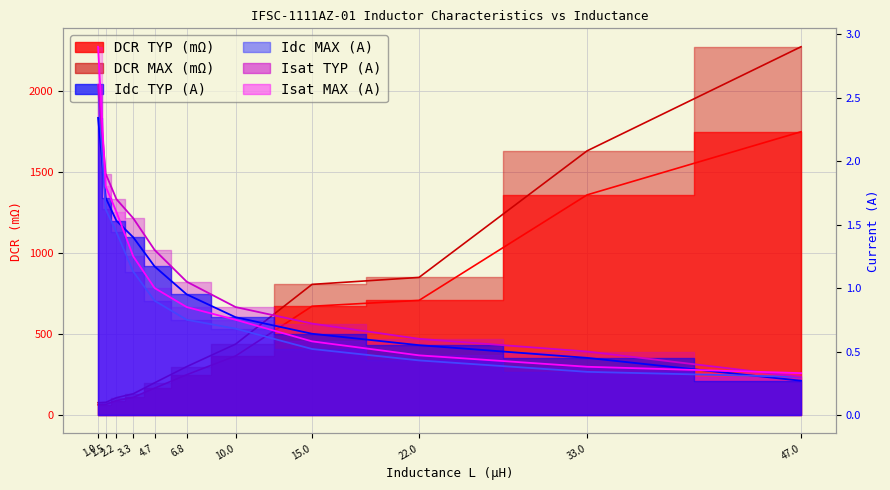

What is the difference between the maximum and minimum values in the DCR MAX (mΩ) series?

2199.0